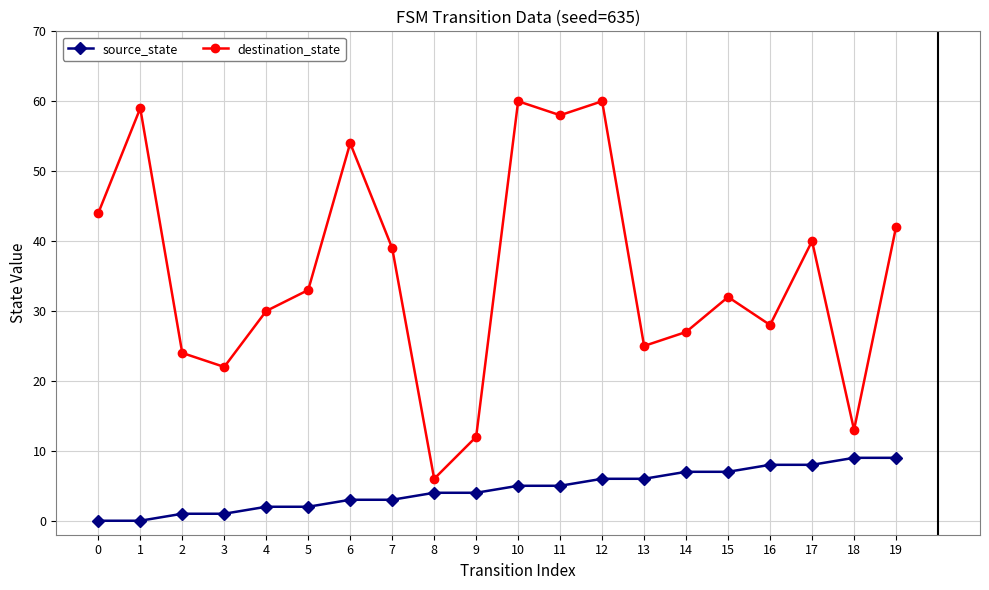

What is the highest value of the destination_state series?

60